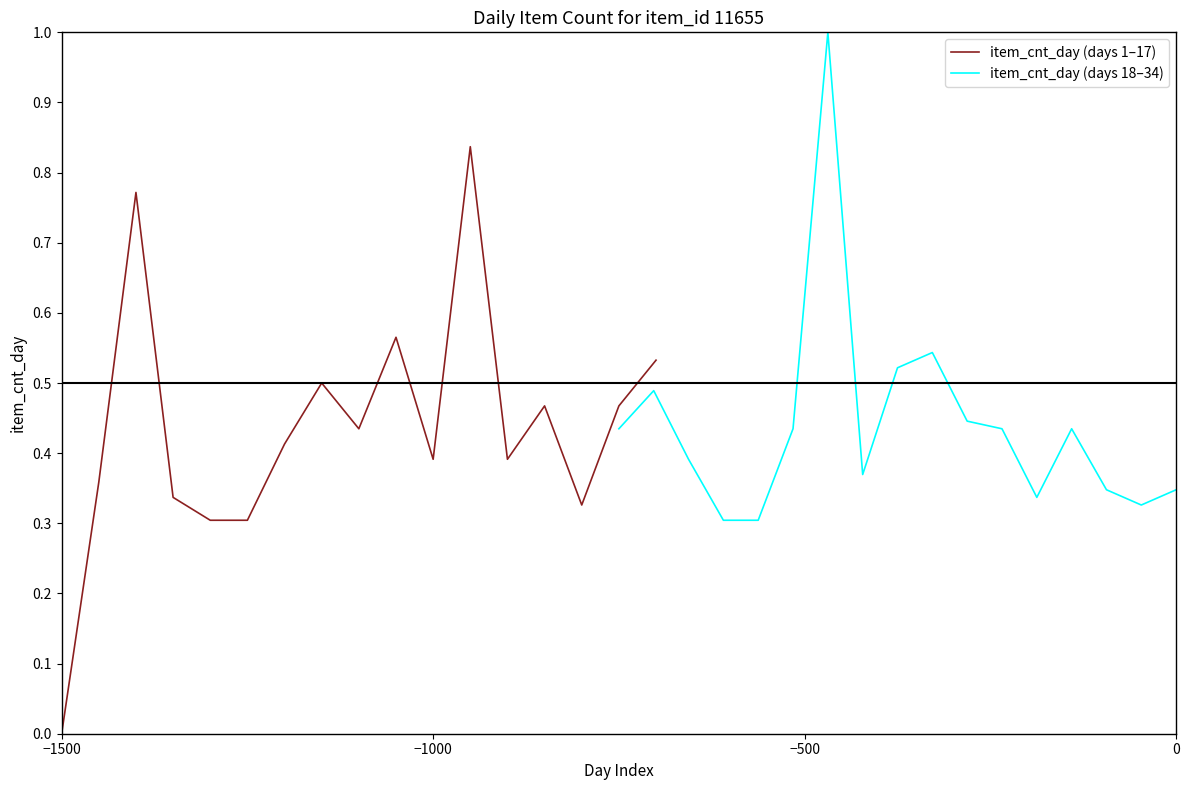

Is it true that item_cnt_day (days 1–17) equals 0.0 at −1500?

True